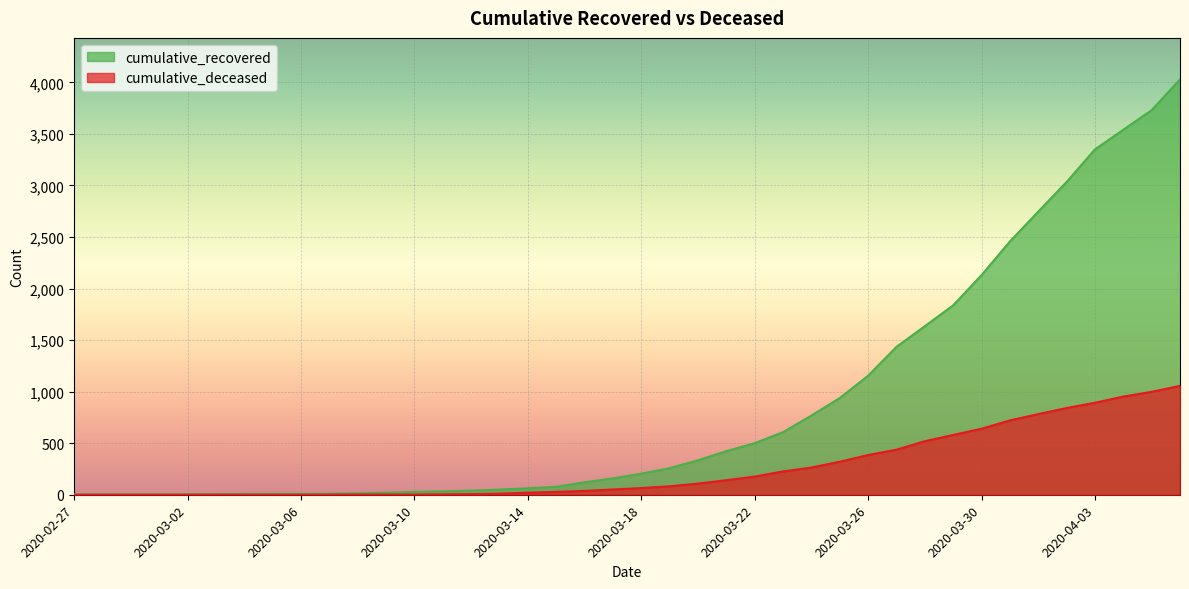

Reading left to right, extract all data points from this chart.

cumulative_recovered: 3	4	4	4	5	6	8	9	9	10	14	20	27	33	40	50	63	77	121	159	204	258	334	423	500	607	768	938	1154	1434	1635	1837	2130	2456	2746	3033	3349	3540	3730	4028
cumulative_deceased: 0	0	0	0	0	0	0	0	0	1	2	2	2	4	6	11	20	28	37	51	65	82	108	141	176	226	264	320	385	437	519	580	640	721	782	841	892	952	998	1056